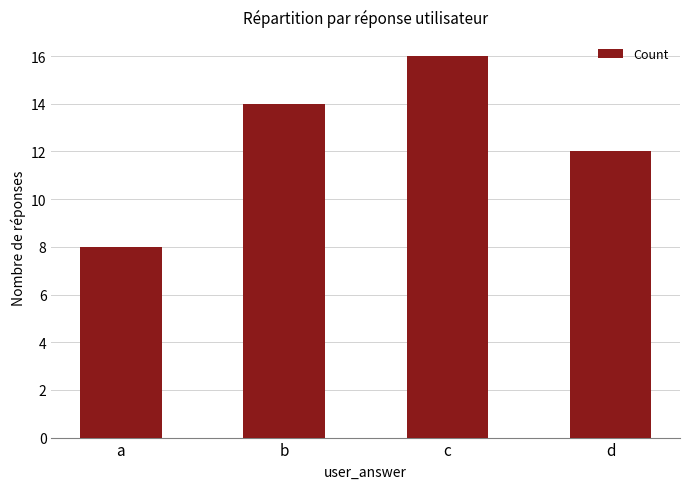

True or false: the data shows 2 at a.

False